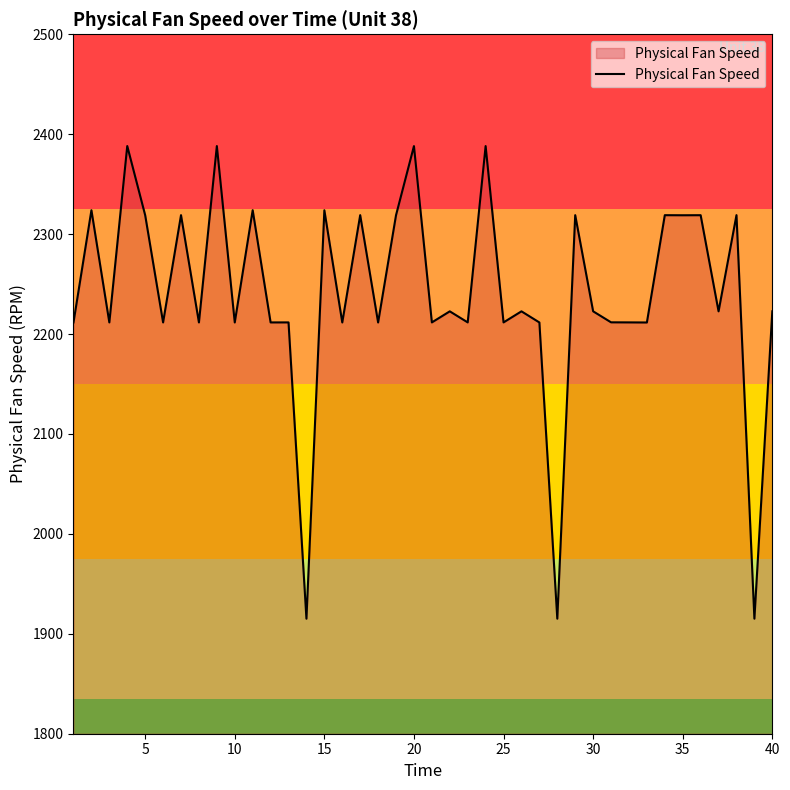

Does the chart have visible grid lines?

No